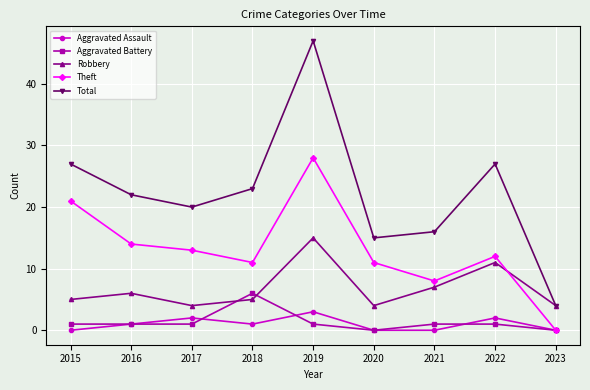

What are all the series names shown in the legend?

Aggravated Assault, Aggravated Battery, Robbery, Theft, Total